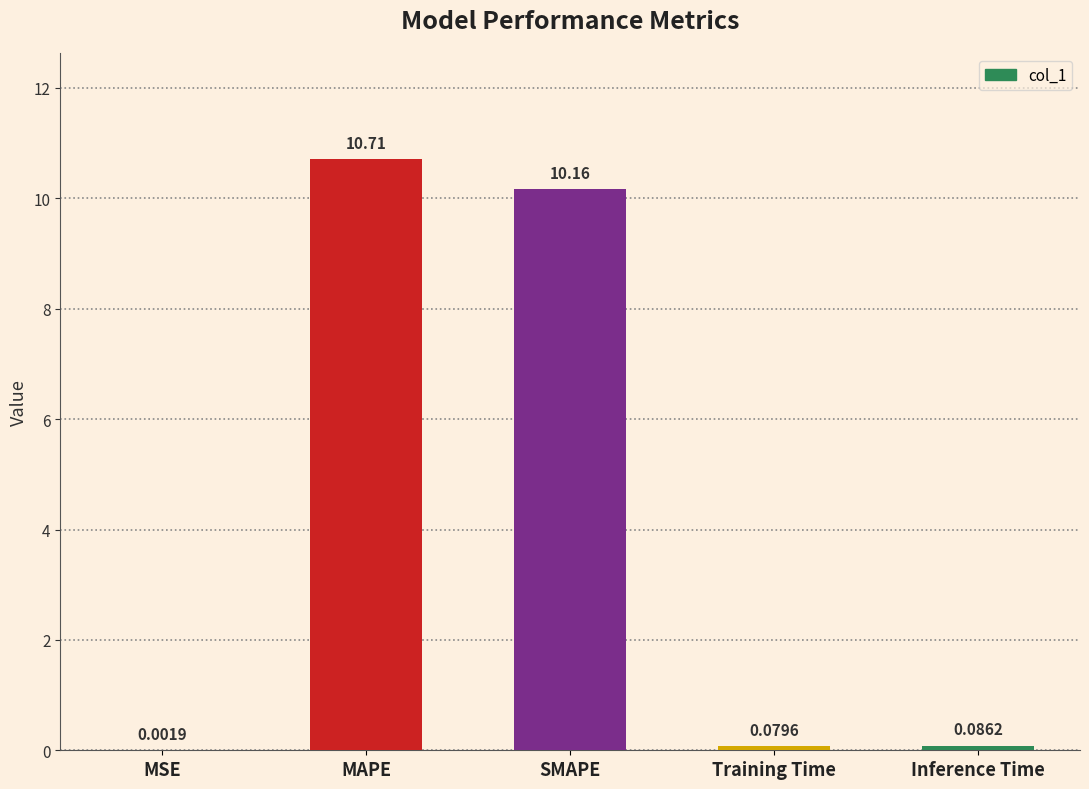

Which label corresponds to the largest value in the chart?

MAPE